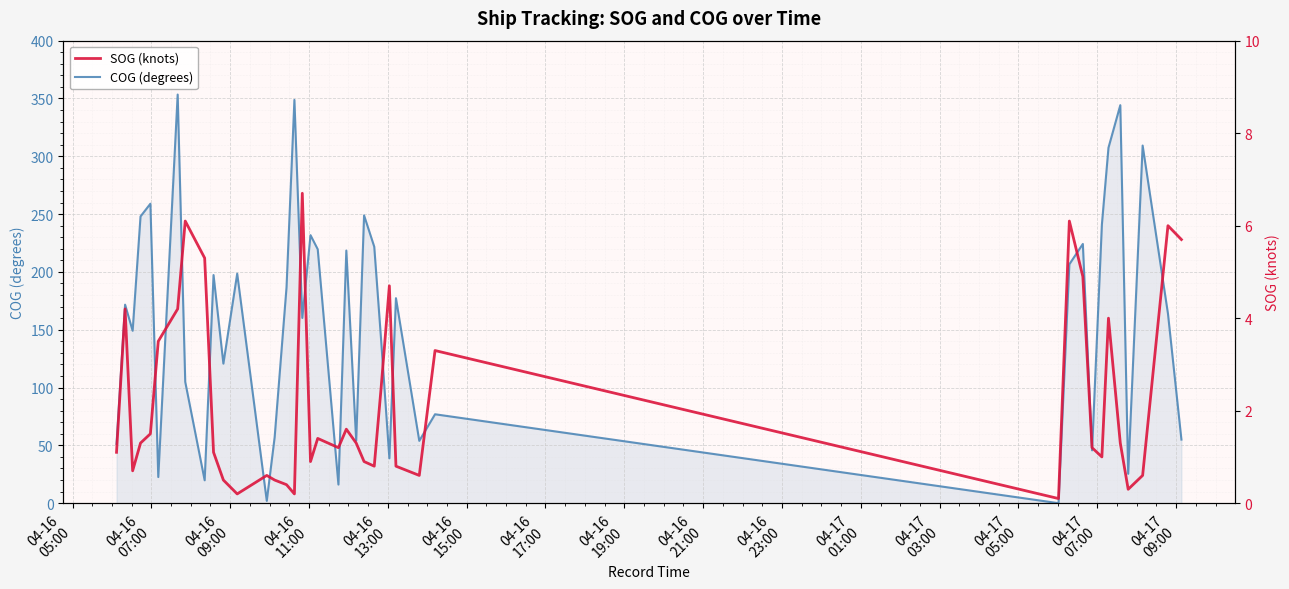

True or false: COG (degrees) has a value of 13.2 at 27.

False